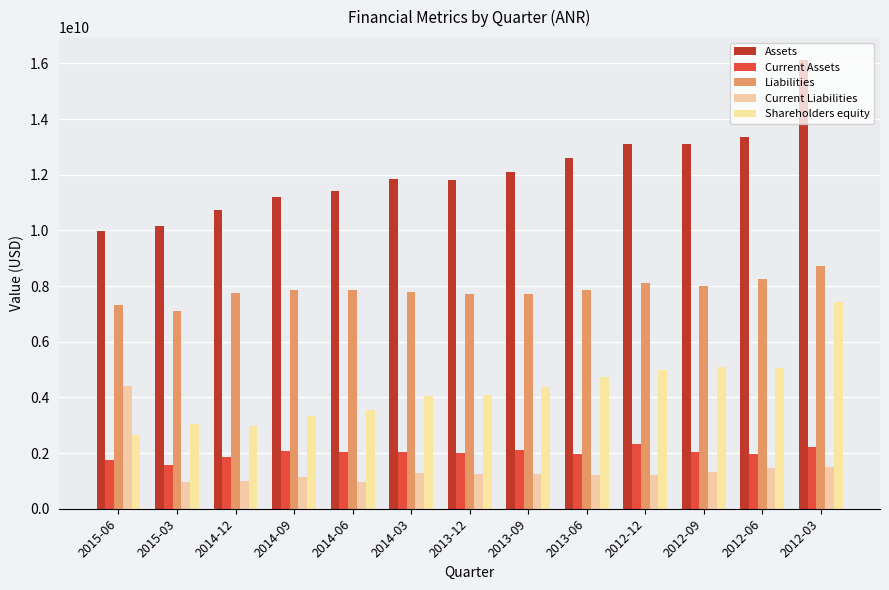

Rank the series at 2013-06 from lowest to highest value.

Current Liabilities, Current Assets, Shareholders equity, Liabilities, Assets